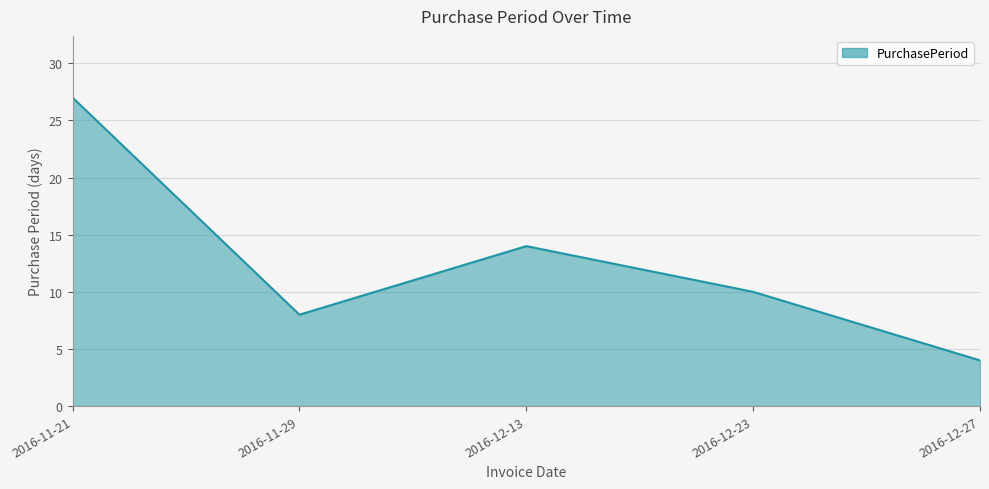

What position from the left is 2016-12-23?

4